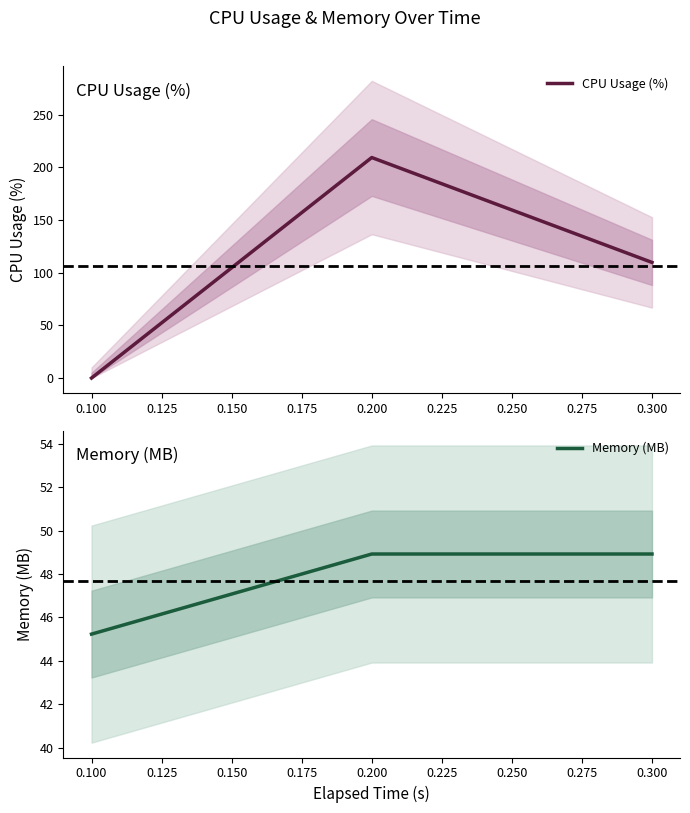

Does the chart have visible grid lines?

No